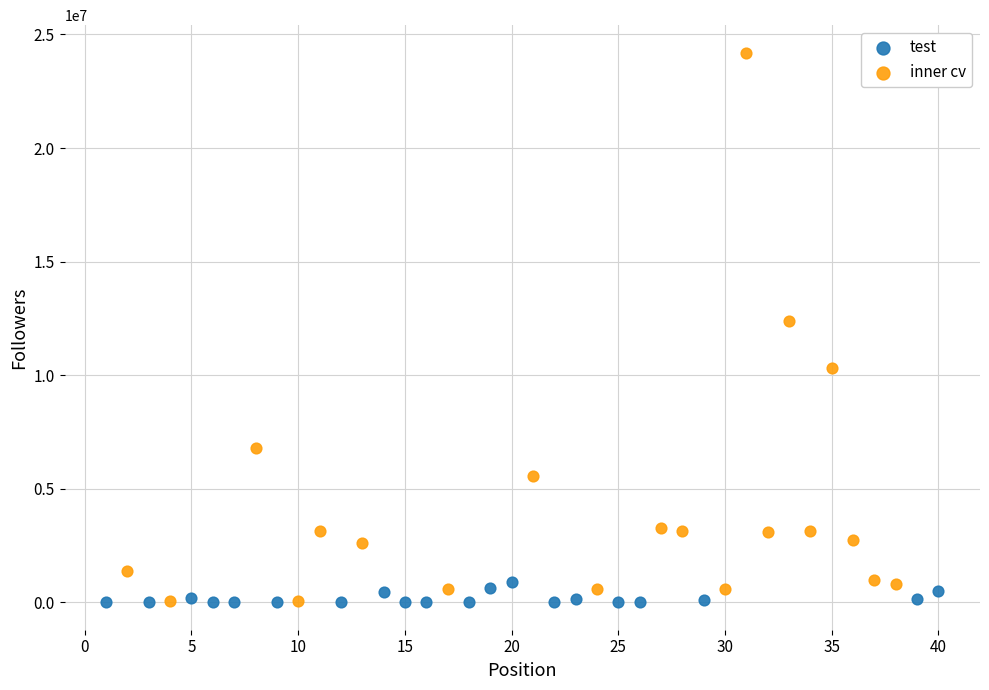

Which series has the largest Y range (max minus min)?

inner cv